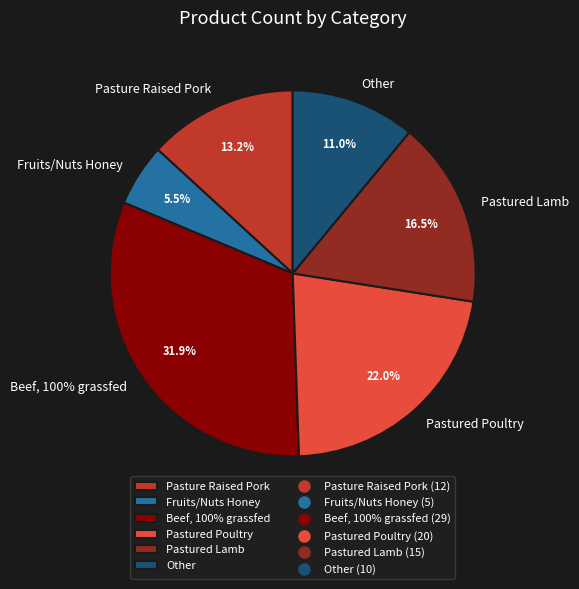

To the nearest percent, what is the difference between the largest and smallest slice percentages?

26%